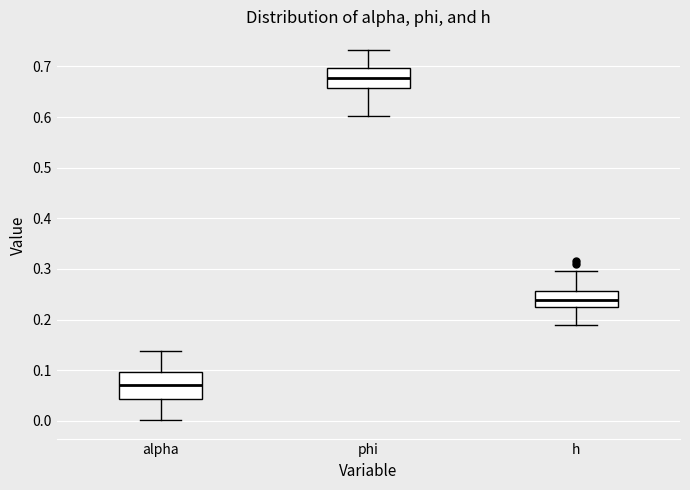

Where is the lower edge of the box for h on the y-axis? The values are not printed on the chart, so give them approximately, as read against the axis.

0.22